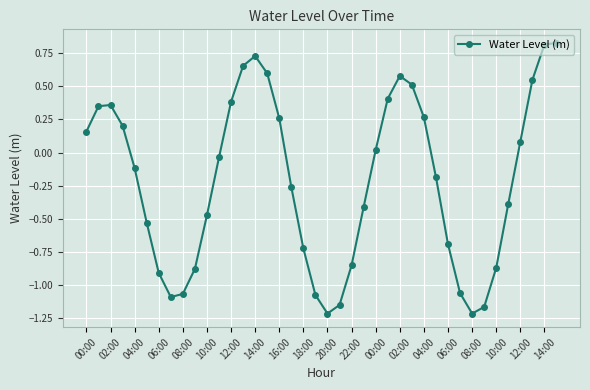

How many interior local valleys (lower than both neighbors) does the data have?

3